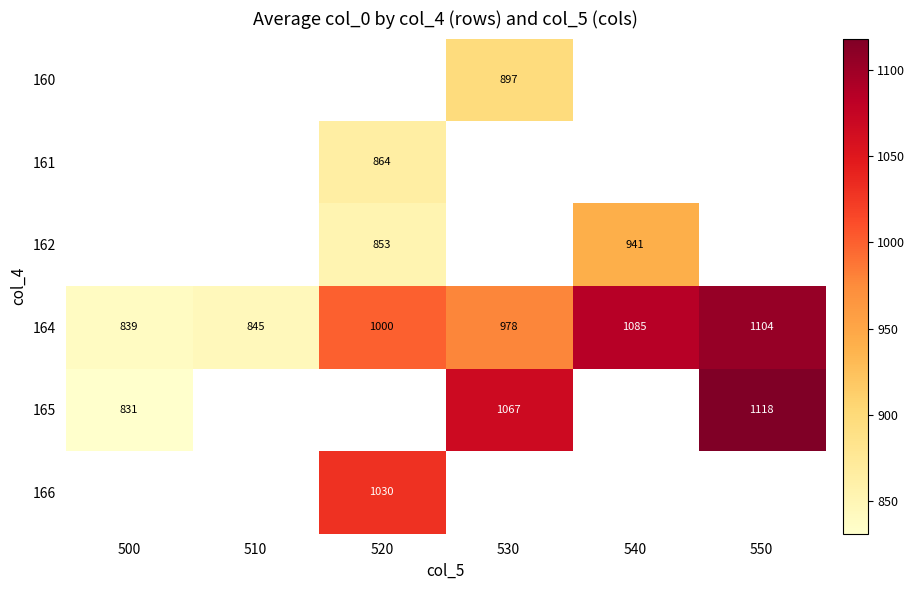

How many values in 160 are above zero?

1